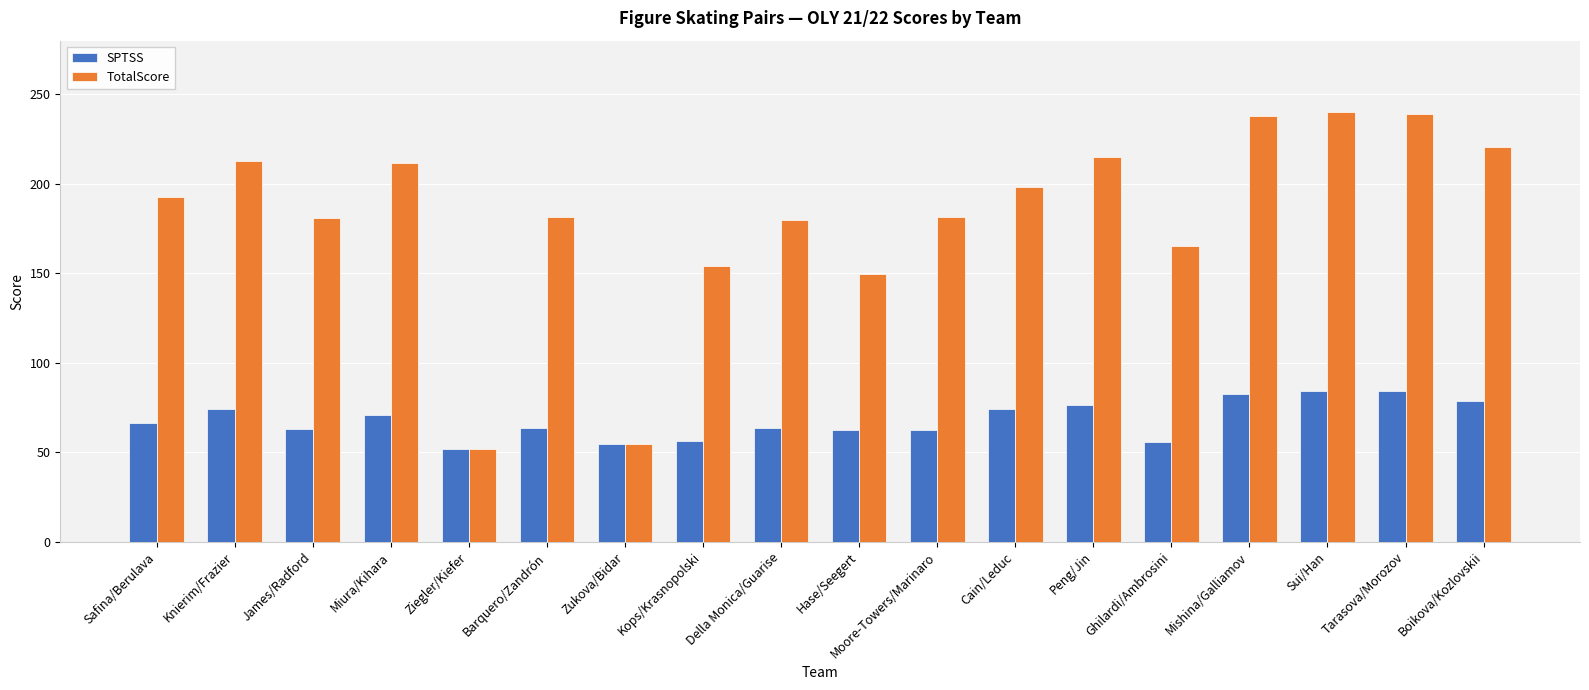

The value of TotalScore at Miura/Kihara is 43.8. True or false?

False